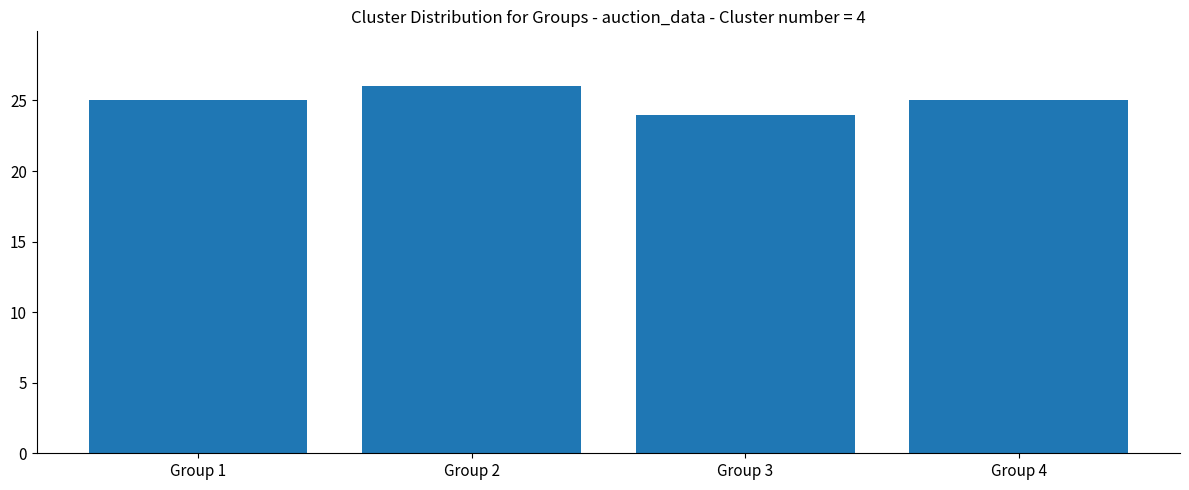

What is the value of the 2nd bar from the left?

26